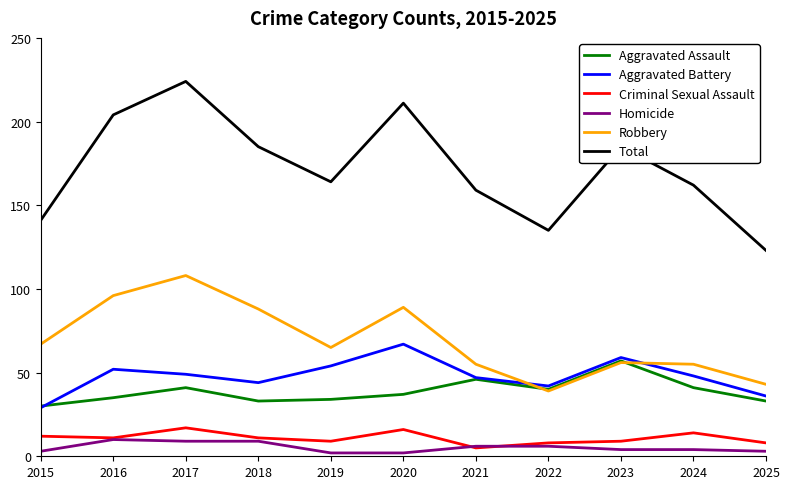

What is the total value across all series at 2016?

408